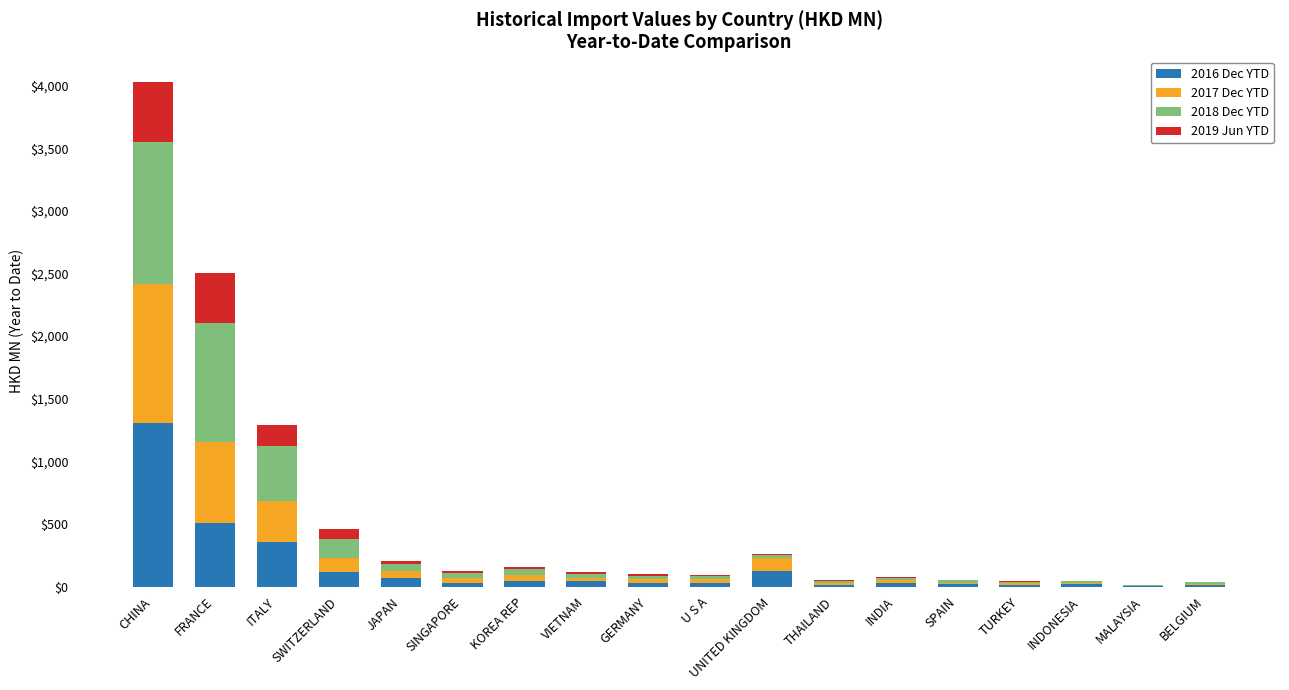

True or false: 2016 Dec YTD has a value of 353.8 at ITALY.

True